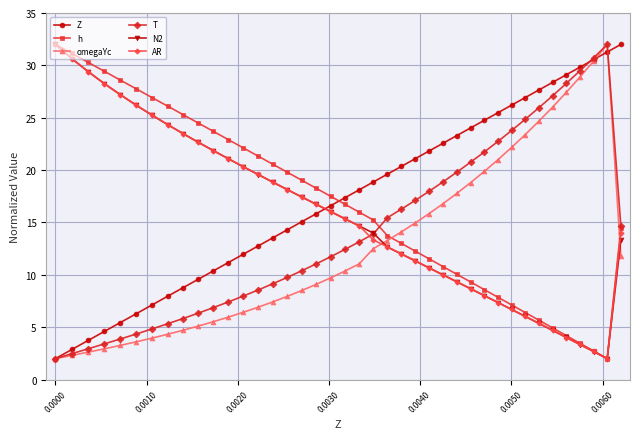

How many lines are shown in the chart?

6